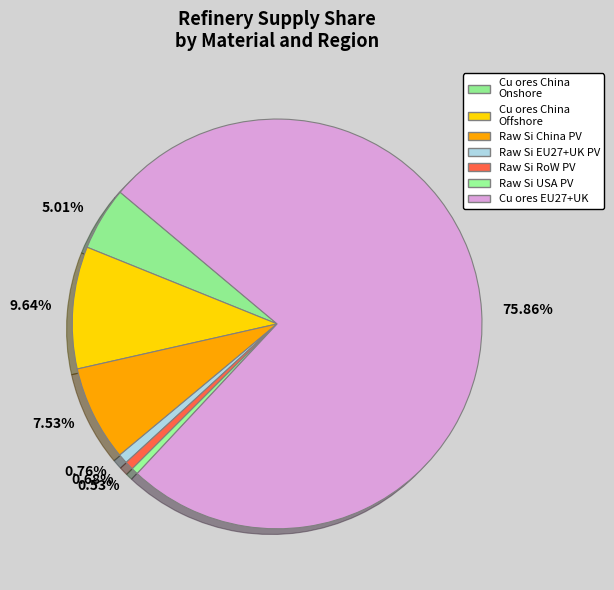

Combined, do 9.64% and 5.01% account for over 50%?

No